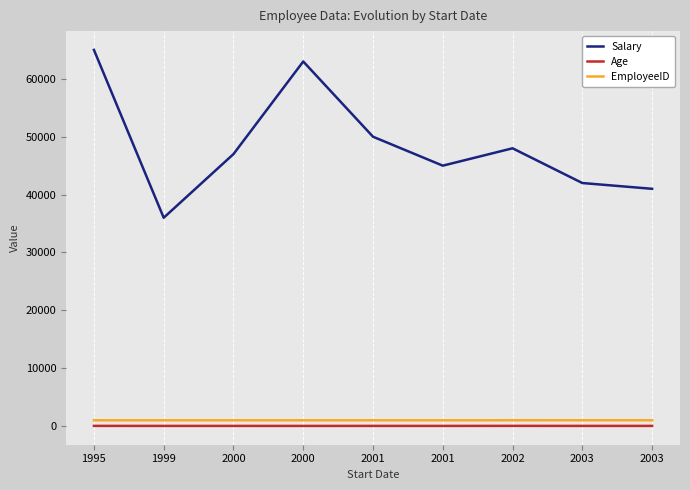

What is the sum of all EmployeeID values?

9045